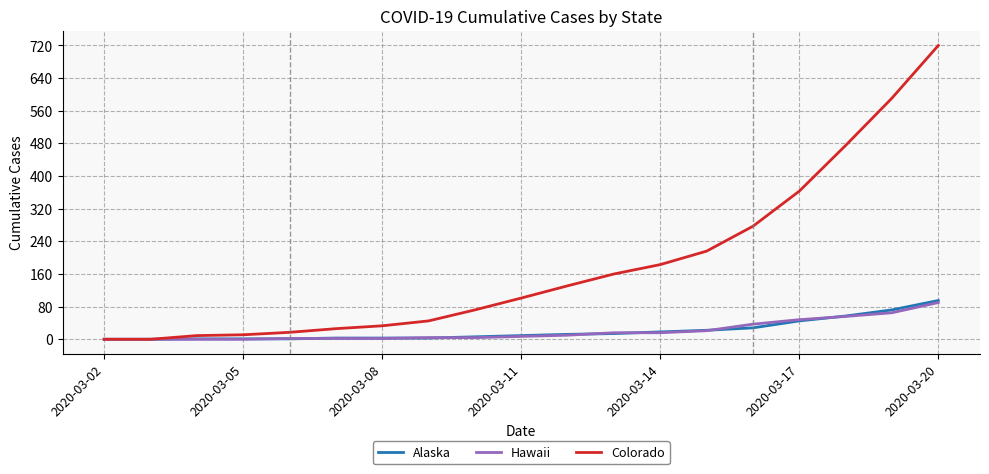

Which series has the largest range (max minus min)?

Colorado